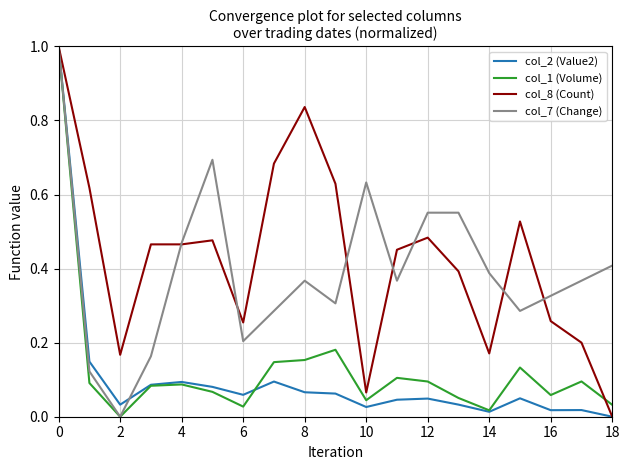

Does the chart display data point markers on the line(s)?

No